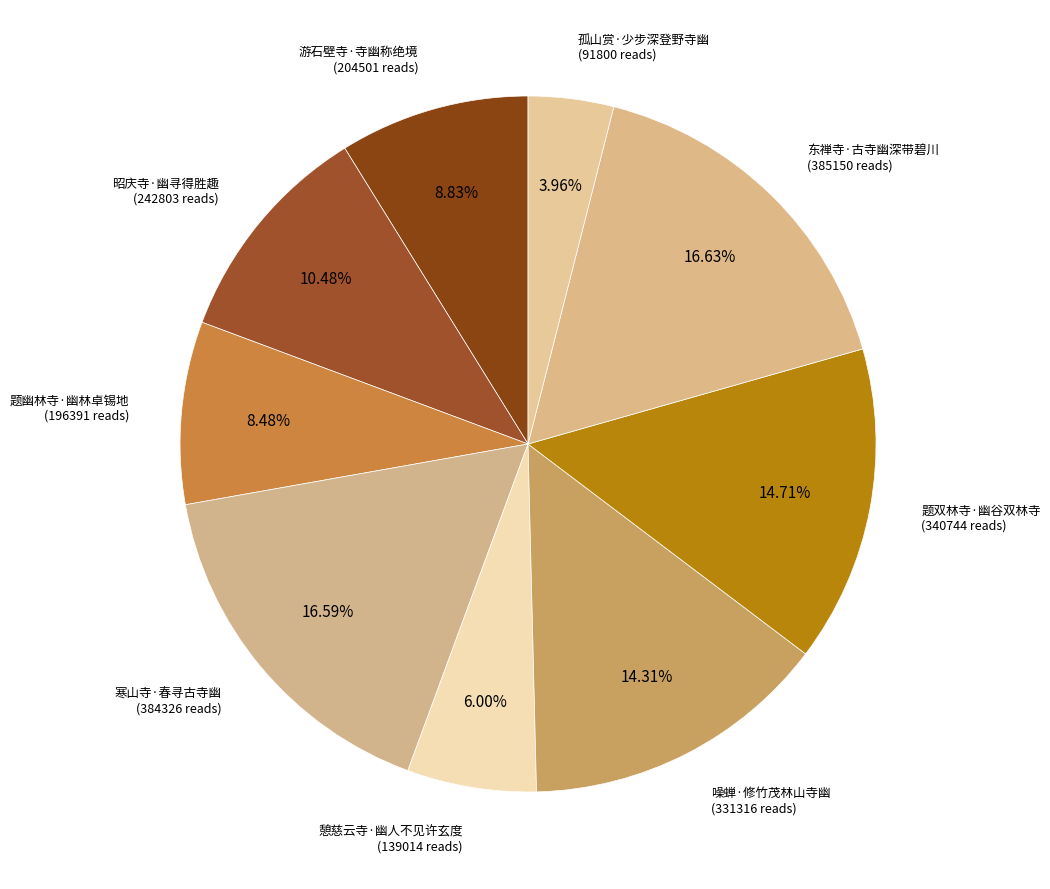

How many slices are in this pie chart?

9